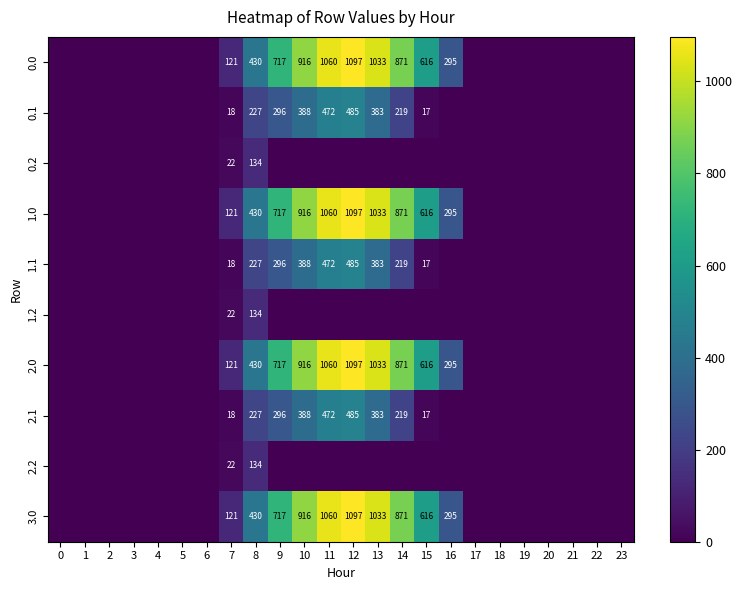

The value of 1.1 at 8 is 116. True or false?

False